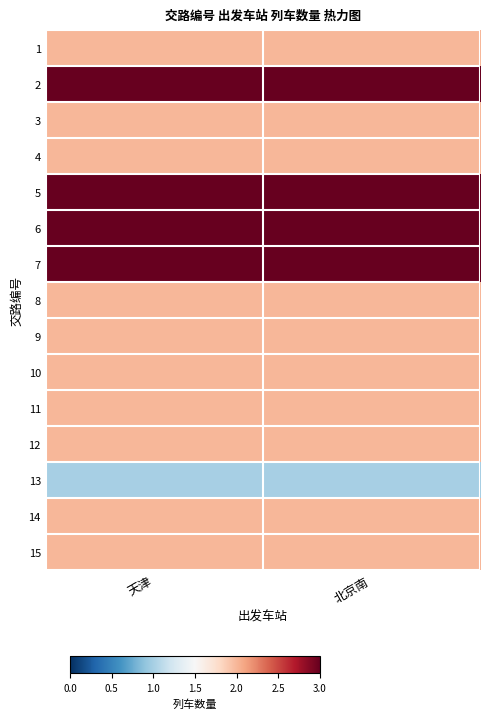

At 天津, list the series in order from largest to smallest.

2, 5, 6, 7, 1, 3, 4, 8, 9, 10, 11, 12, 14, 15, 13